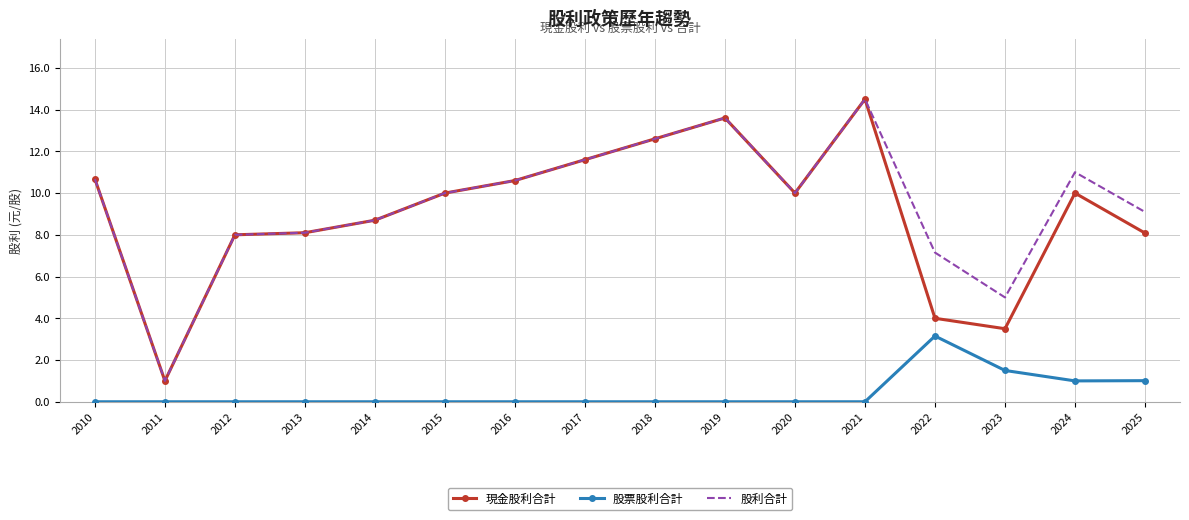

What is the maximum value shown in the chart?

14.5